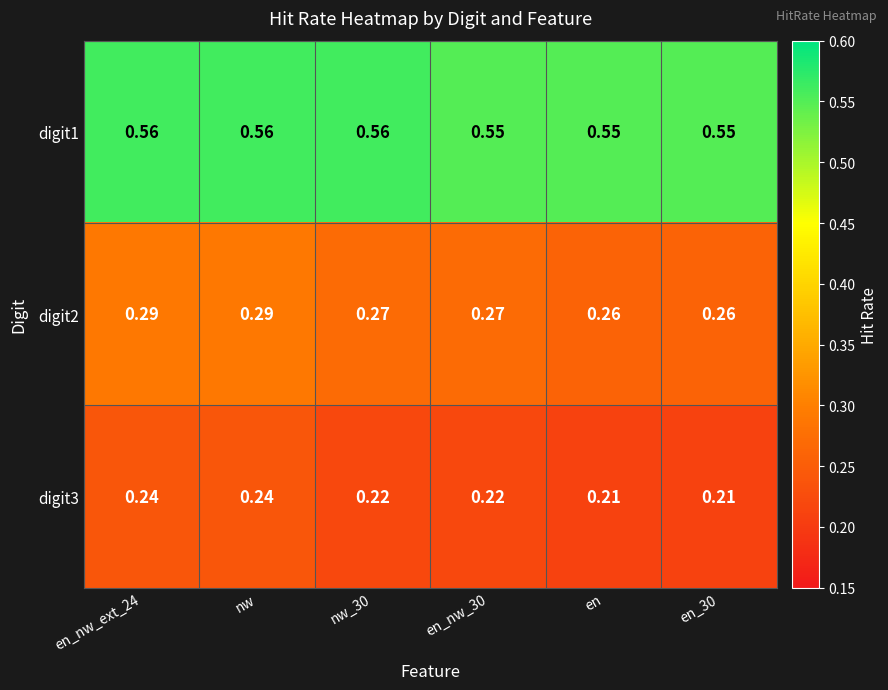

Is the value of digit2 at nw_30 greater than the value of digit3 at nw?

Yes